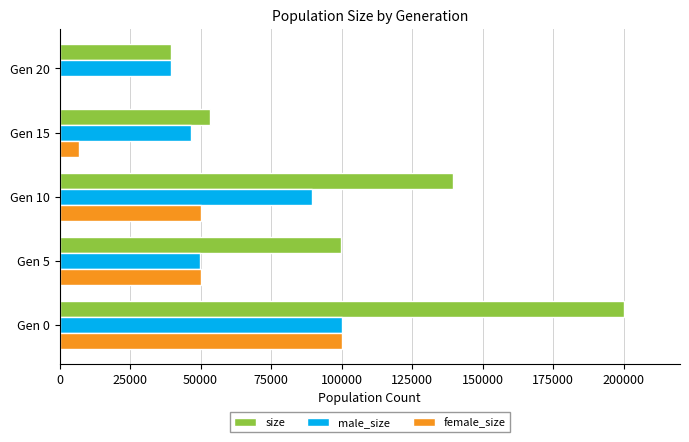

What is the greatest value displayed?

200243